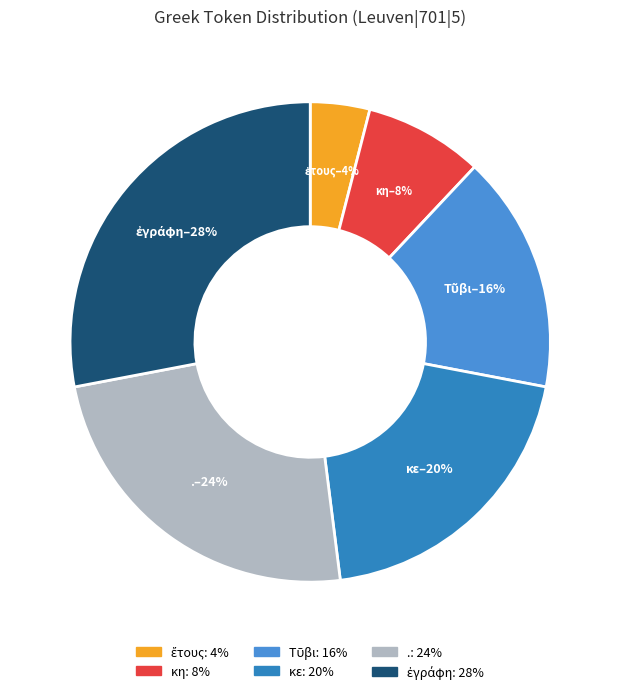

To the nearest percent, what is the combined percentage of Τῦβι and .?

40%